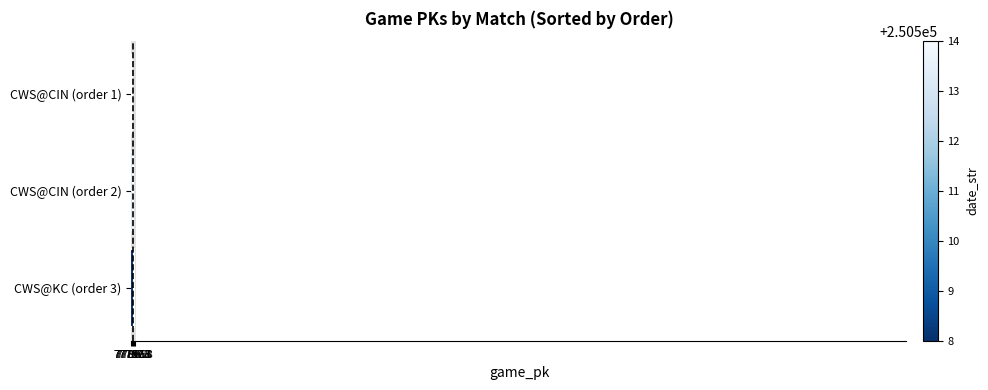

What is the label of the 2nd bar from the bottom?

CWS@CIN (order 2)